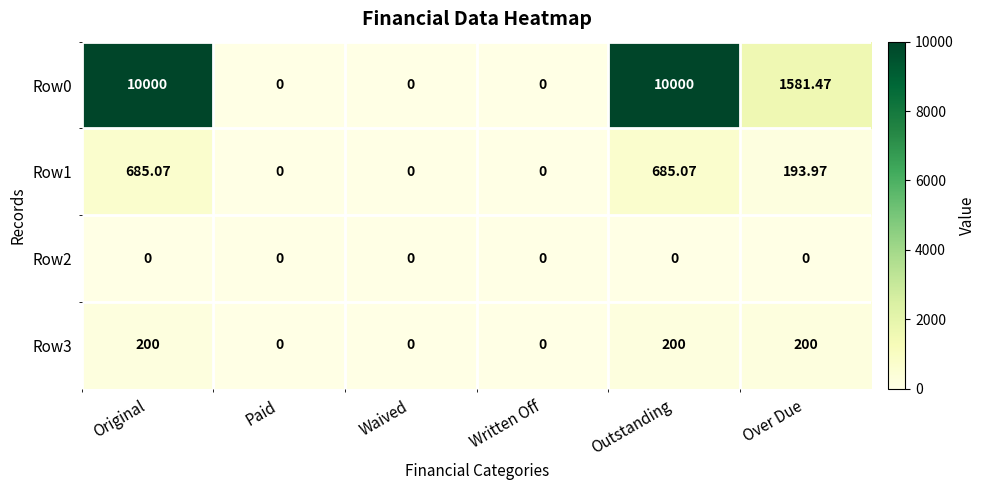

At which label is Row1 closest to 342?

Over Due